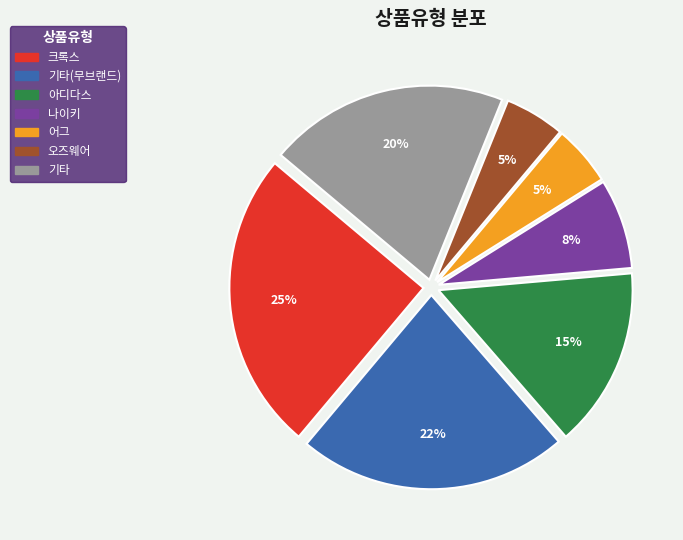

Does any single category account for the majority?

No